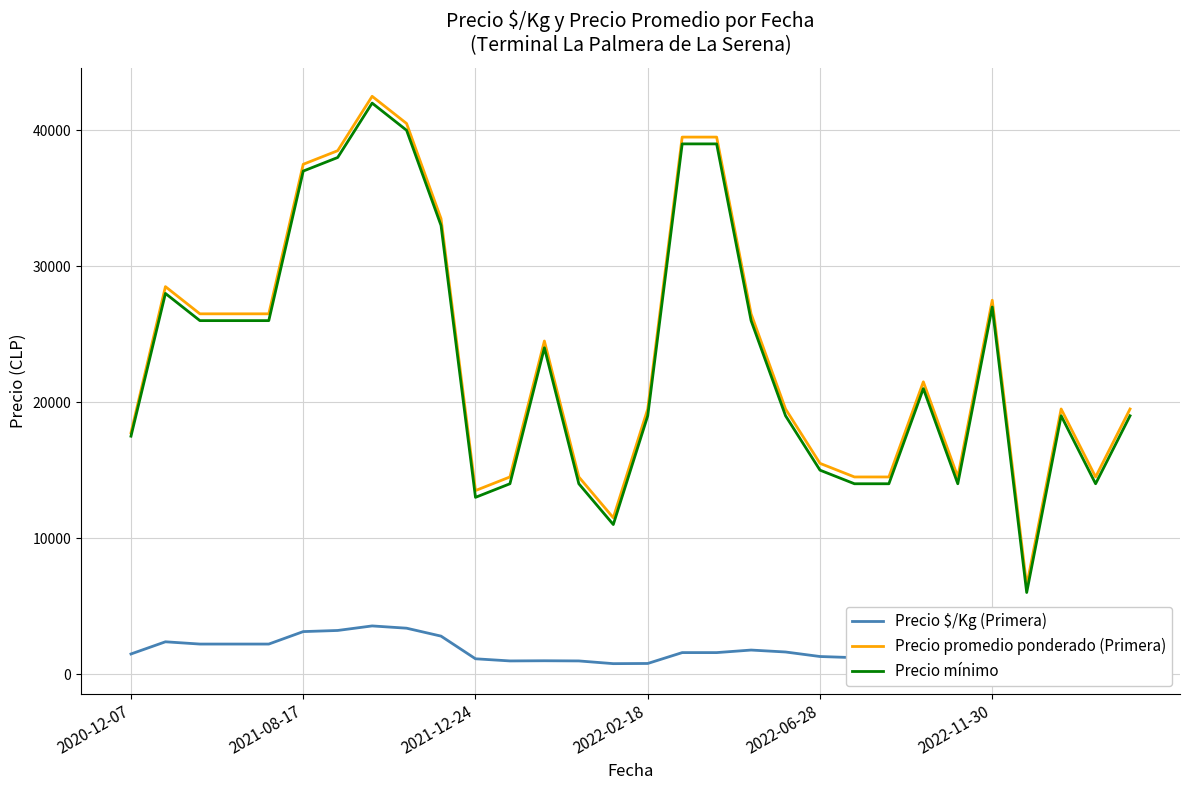

What is the highest value of the Precio mínimo series?

42000